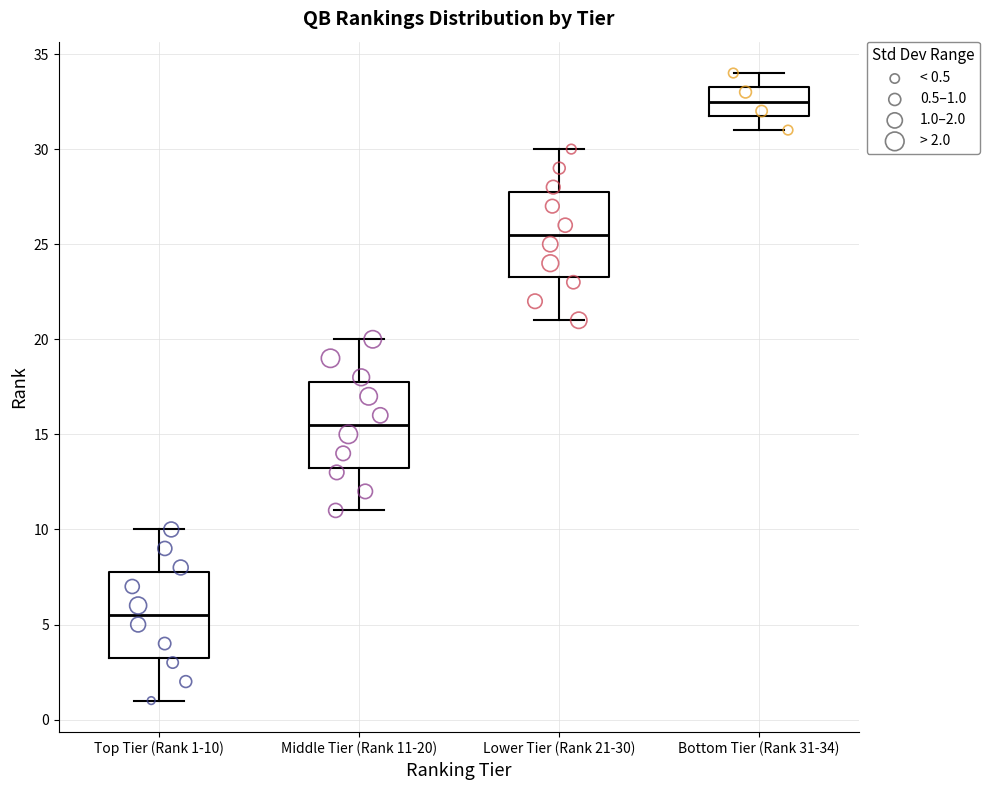

Reading left to right, transcribe this box plot: for each box, give where its median line is, the range the box spans, and where its two whiskers end, as read against the y-axis. The values are not printed on the chart, so give them approximately, as read against the axis.

Top Tier (Rank 1-10): median 5.5, box 3.5 to 8.0, whiskers 1.0 to 10.0
Middle Tier (Rank 11-20): median 15.5, box 13.5 to 18.0, whiskers 11.0 to 20.0
Lower Tier (Rank 21-30): median 25.5, box 23.5 to 28.0, whiskers 21.0 to 30.0
Bottom Tier (Rank 31-34): median 32.5, box 32.0 to 33.5, whiskers 31.0 to 34.0